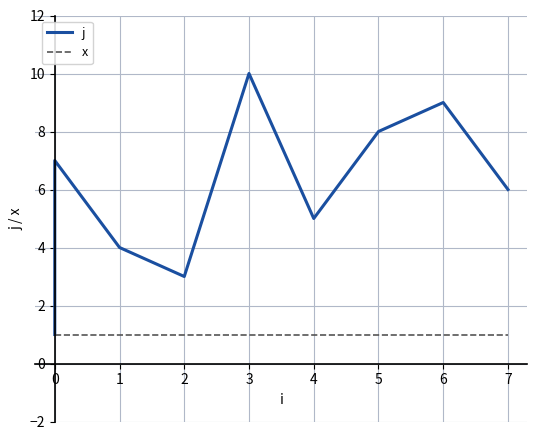

True or false: j and x cross at least once.

False